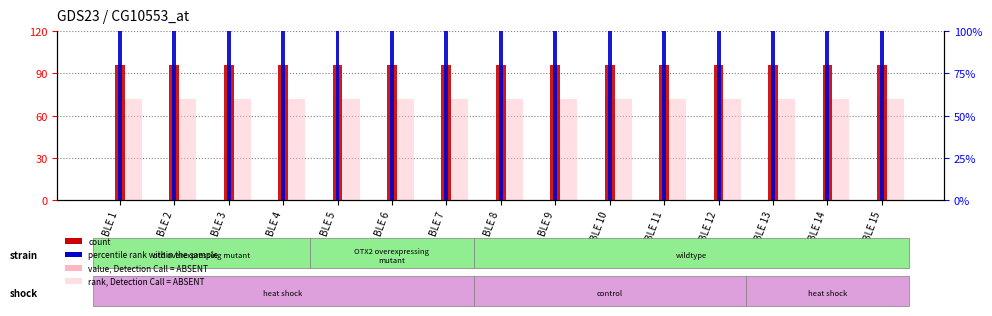

Is the value of percentile rank within the sample at BLE 12 greater than the value of rank, Detection Call = ABSENT at BLE 7?

Yes